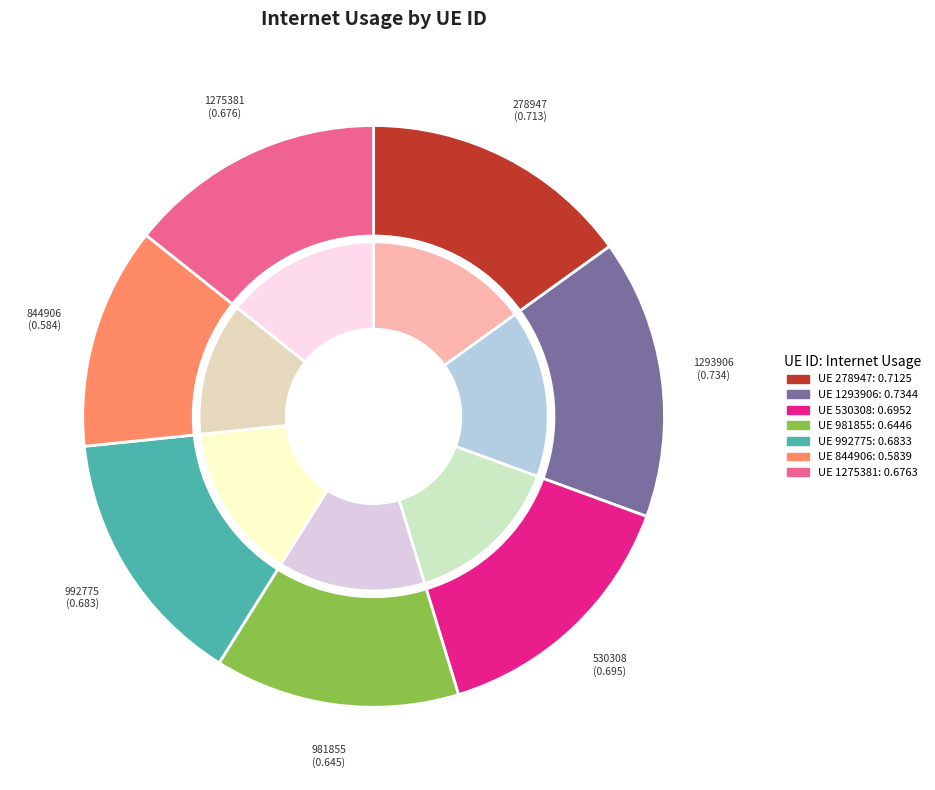

Rank the categories by value from lowest to highest.

844906, 981855, 1275381, 992775, 530308, 278947, 1293906